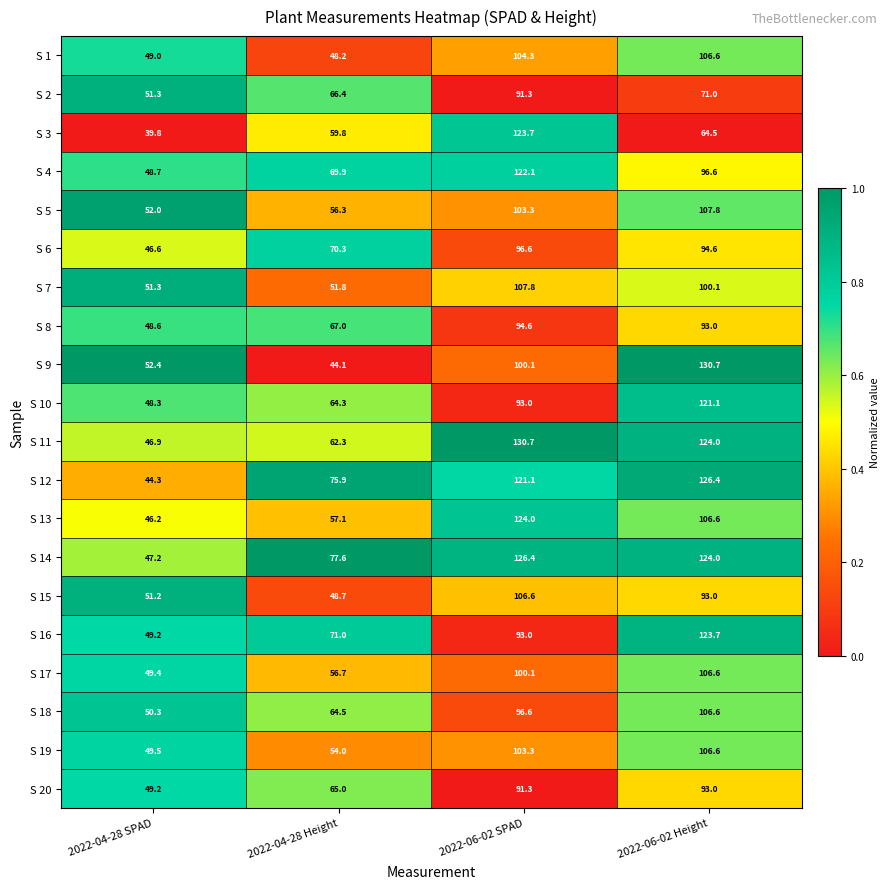

The S 6 series shows 94.6 at 2022-06-02 Height. True or false?

True